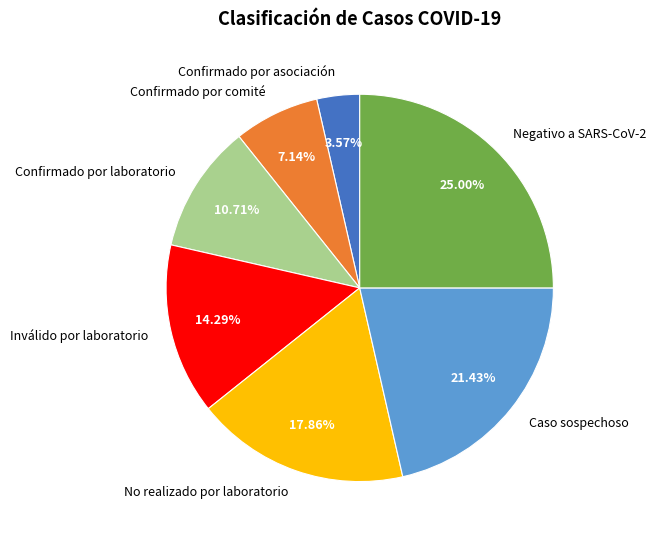

What is the ratio of the value at Confirmado por comité to the value at Caso sospechoso?

0.3